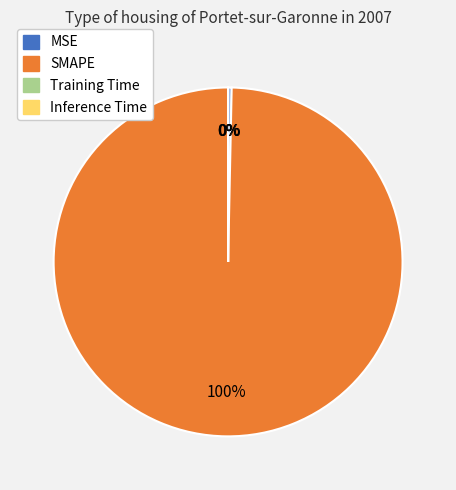

To the nearest percent, what is the difference between the largest and smallest slice percentages?

100%